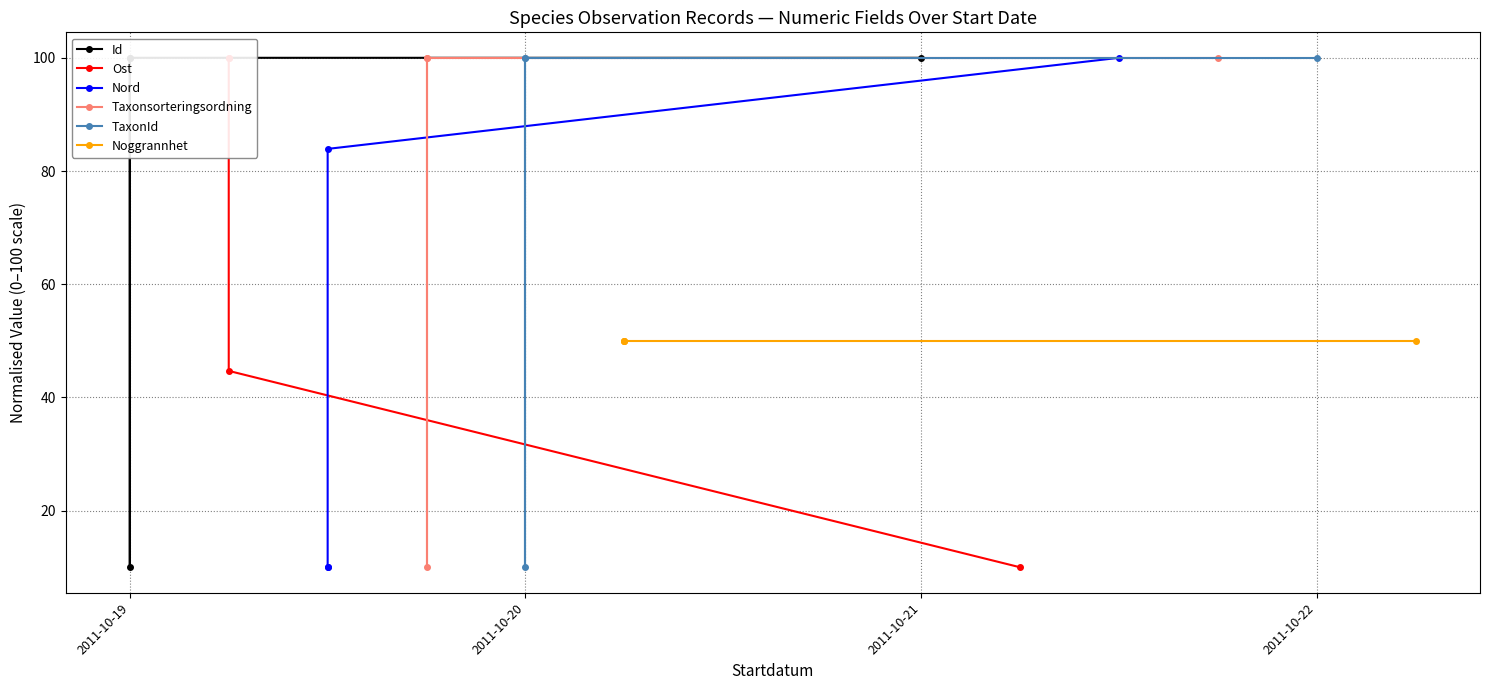

What is the value of the Id point at the 2nd from the left?

10.0